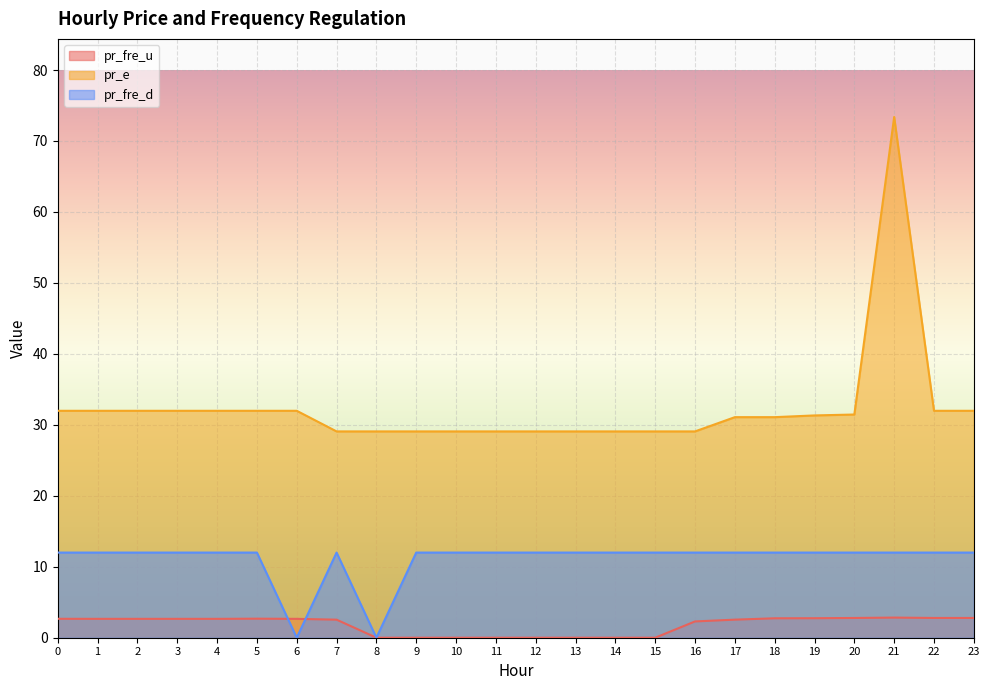

Between 9 and 17, which is larger?

17